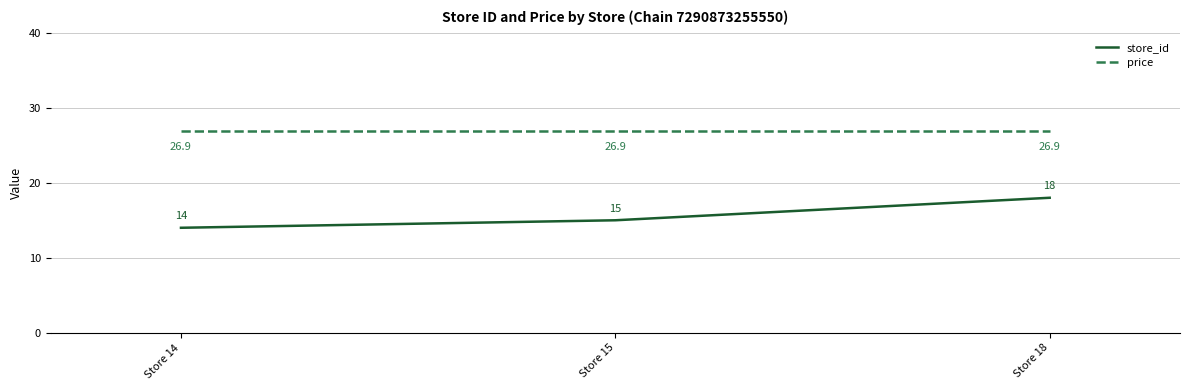

What is the sum of all price values?

80.7